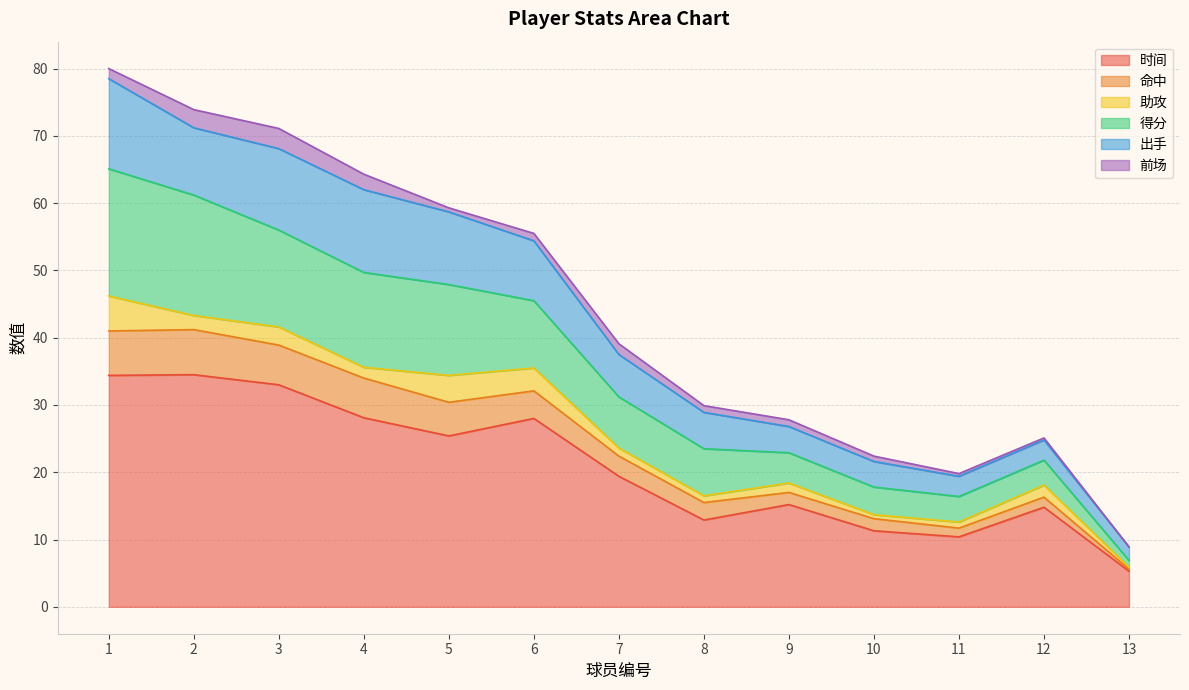

True or false: 得分 and 时间 cross at least once.

False